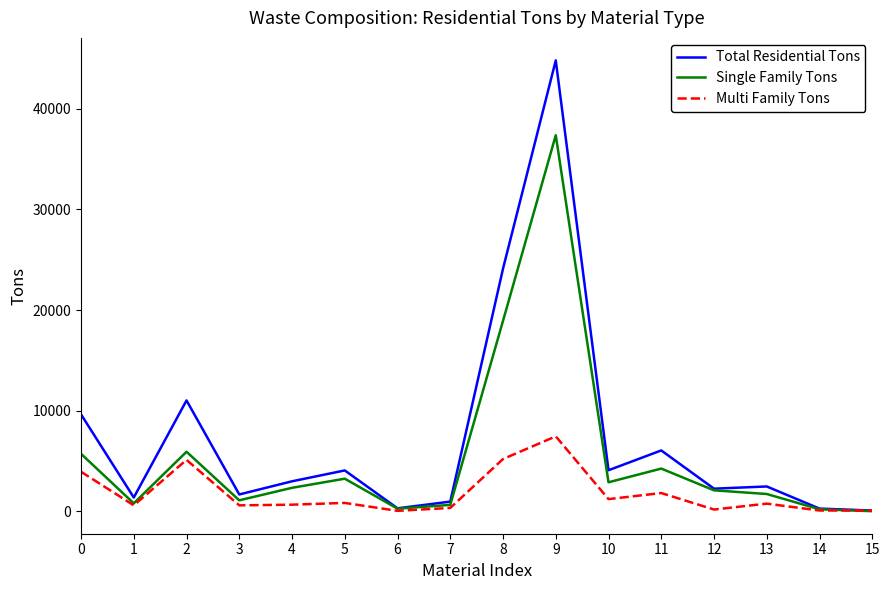

The value of Total Residential Tons at 2 is 11012. True or false?

True